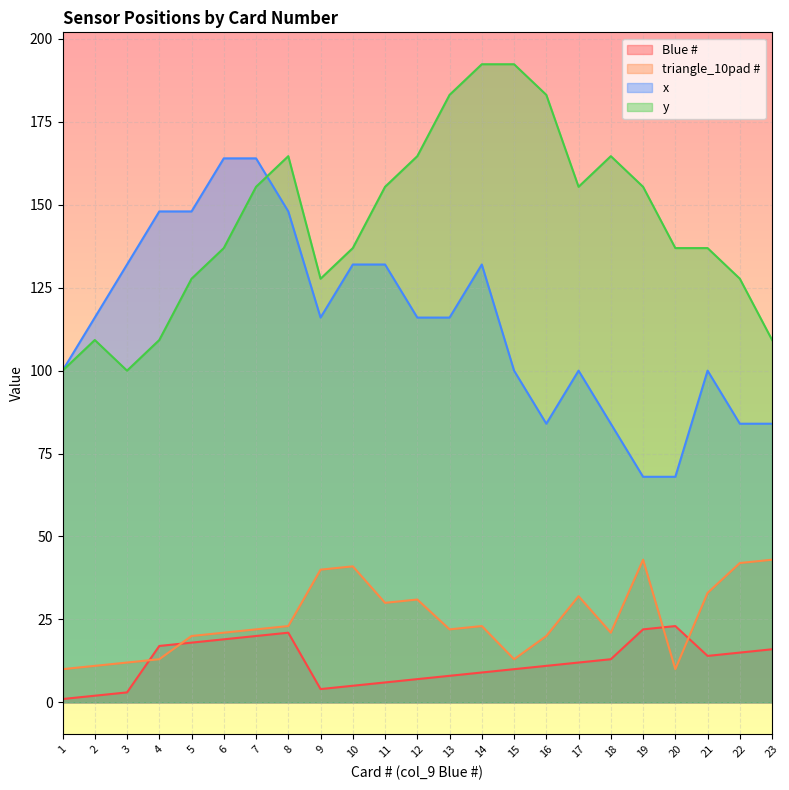

Reading left to right, what are all the values shown in this chart?

Blue #: 1.0	2.0	3.0	17.0	18.0	19.0	20.0	21.0	4.0	5.0	6.0	7.0	8.0	9.0	10.0	11.0	12.0	13.0	22.0	23.0	14.0	15.0	16.0
triangle_10pad #: 10.0	11.0	12.0	13.0	20.0	21.0	22.0	23.0	40.0	41.0	30.0	31.0	22.0	23.0	13.0	20.0	32.0	21.0	43.0	10.0	33.0	42.0	43.0
x: 100.0	116.0	132.0	148.0	148.0	164.0	164.0	148.0	116.0	132.0	132.0	116.0	116.0	132.0	100.0	84.0	100.0	84.0	68.0	68.0	100.0	84.0	84.0
y: 100.0	109.2	100.0	109.2	127.7	137.0	155.4	164.7	127.7	137.0	155.4	164.7	183.1	192.4	192.4	183.1	155.4	164.7	155.4	137.0	137.0	127.7	109.2